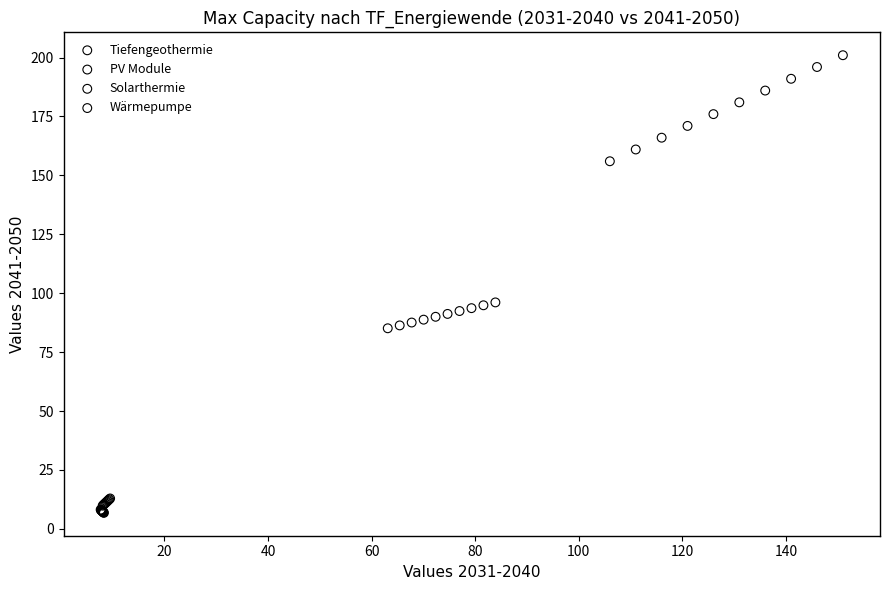

Which series contains the highest Y value?

PV Module